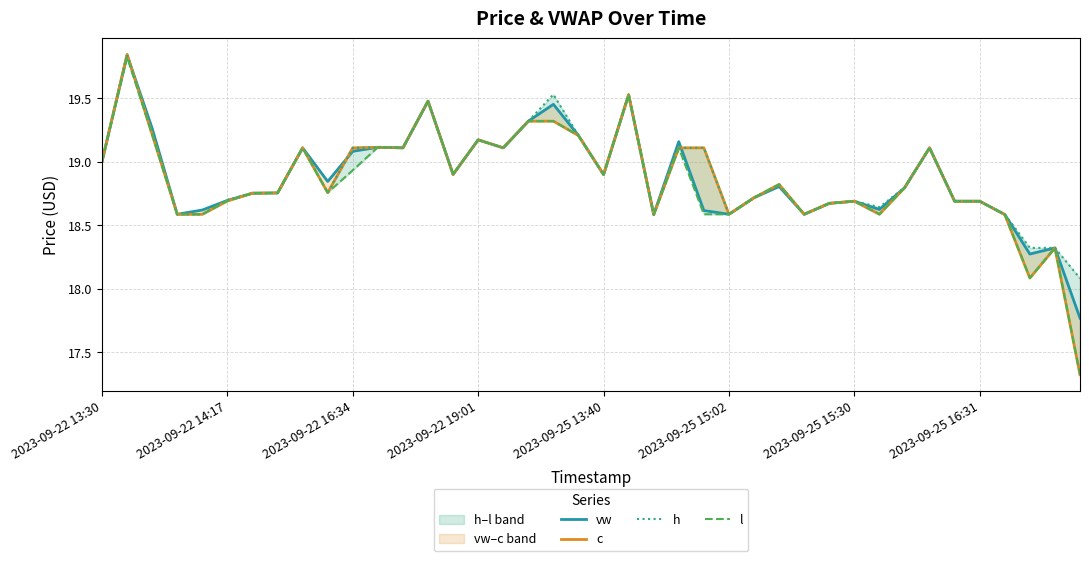

What are all the series names shown in the legend?

vw, c, h, l